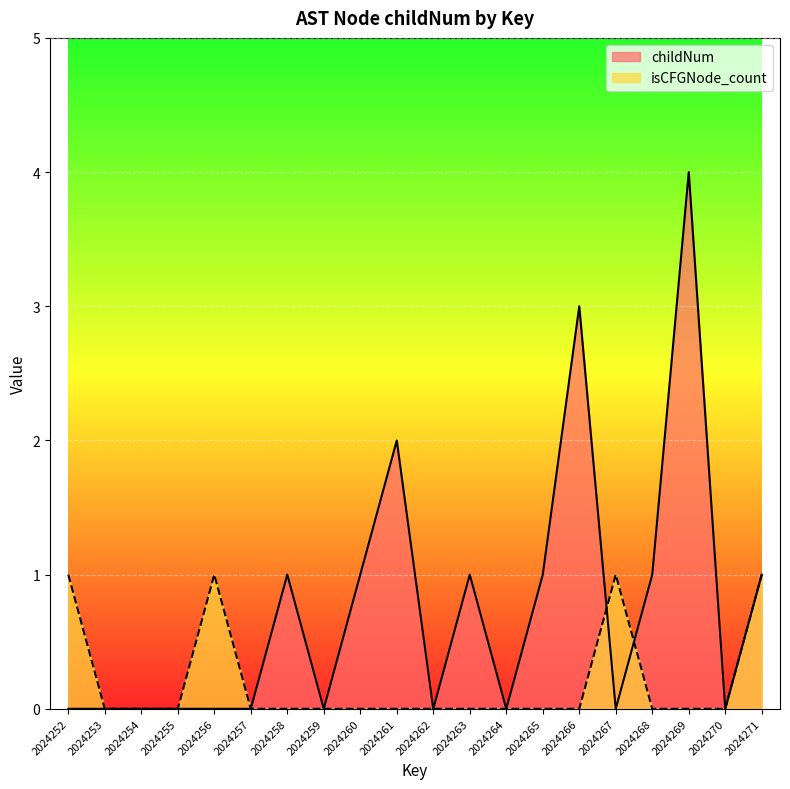

Where is childNum nearest to the value 2?

2024261